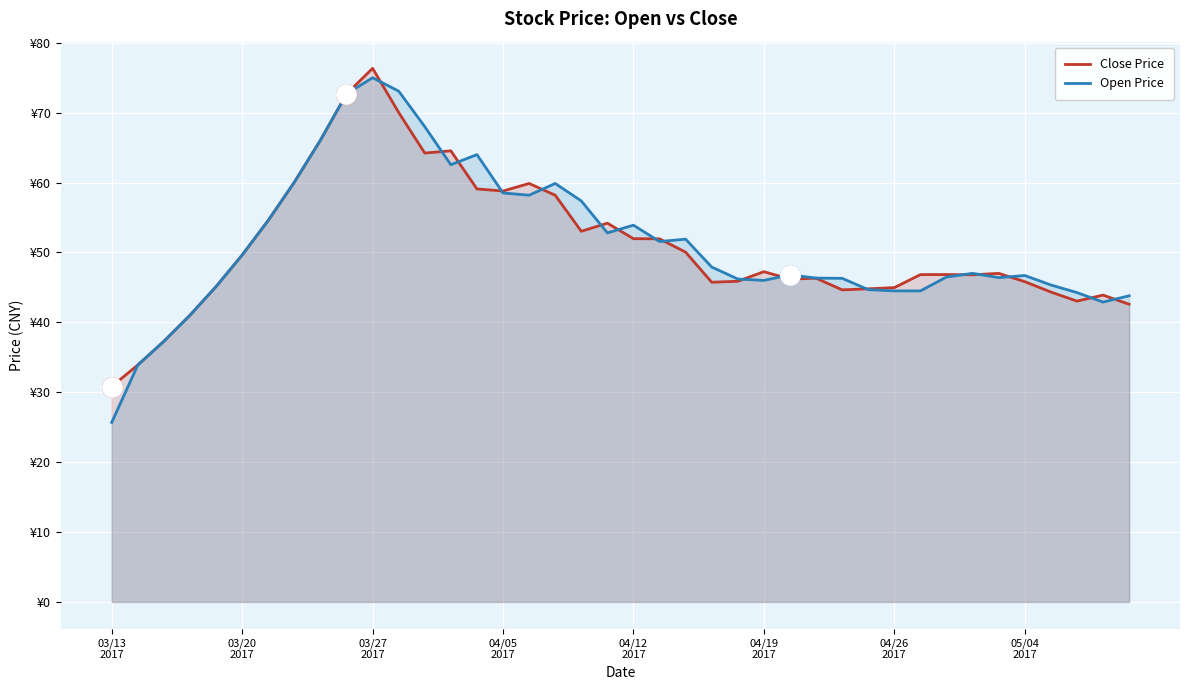

List the series in order of their overall mean, lowest first.

Close Price, Open Price